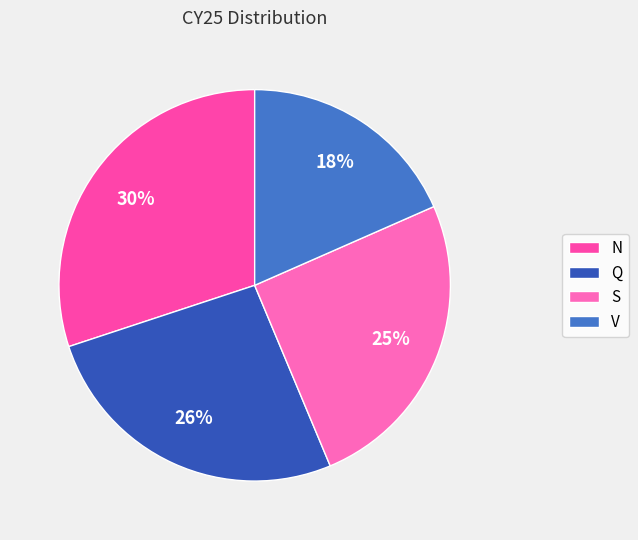

Combined, what portion of the pie is Q and N?

56.3%